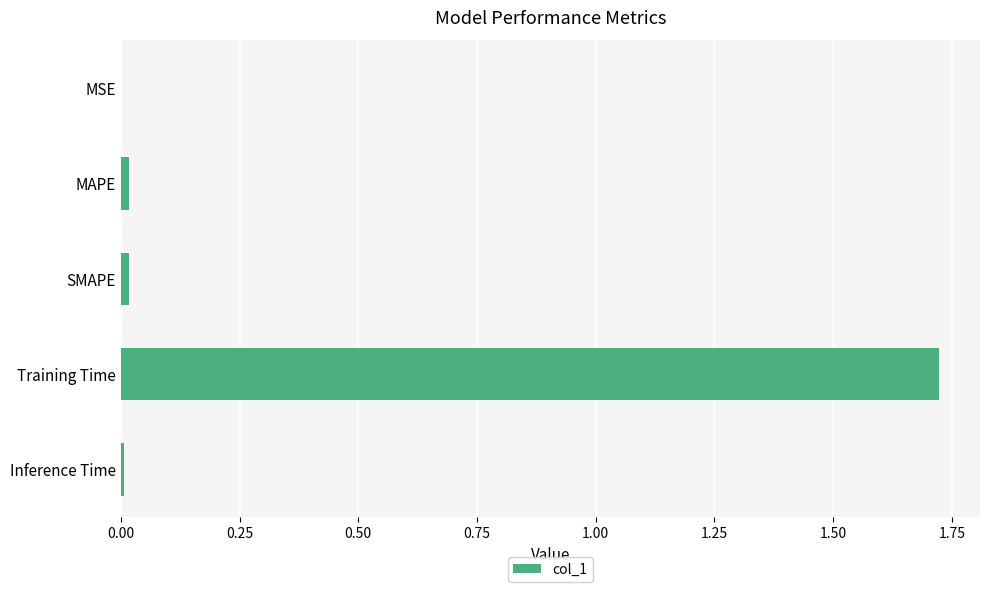

What is the sum of all values?

1.8